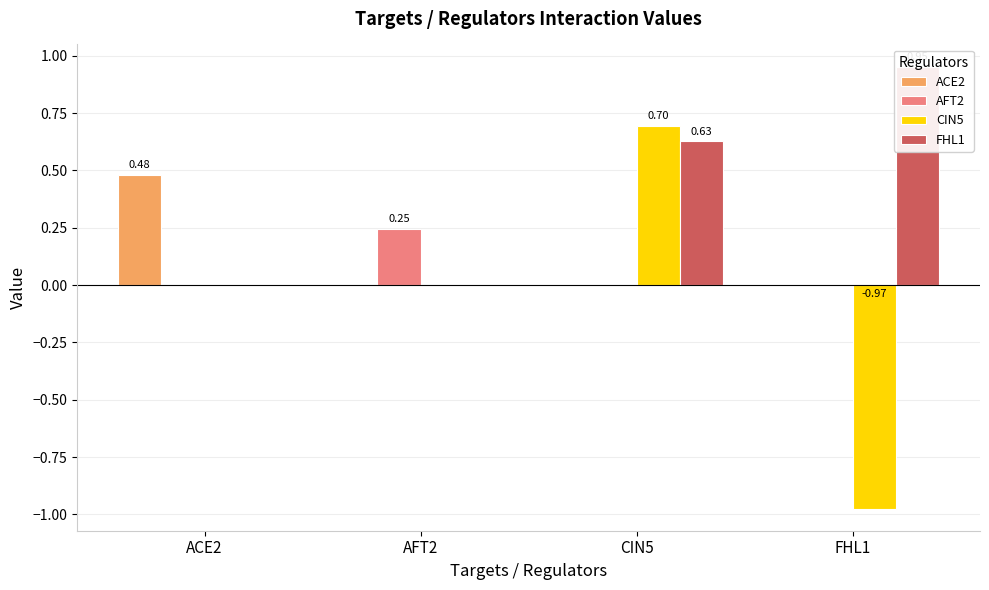

At which category is the sum across all series the highest?

CIN5